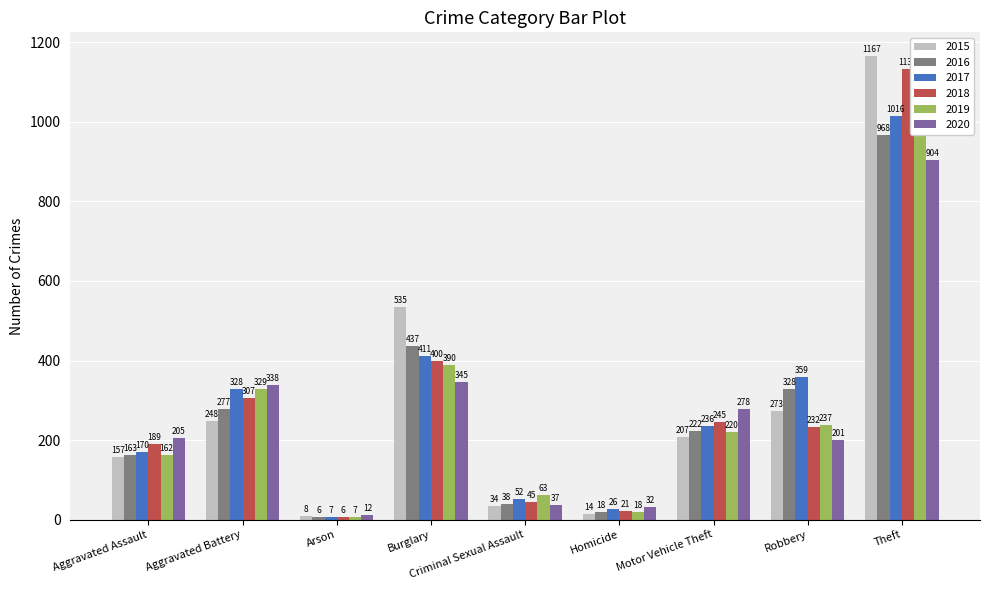

What is the average value of the 2017 series?

289